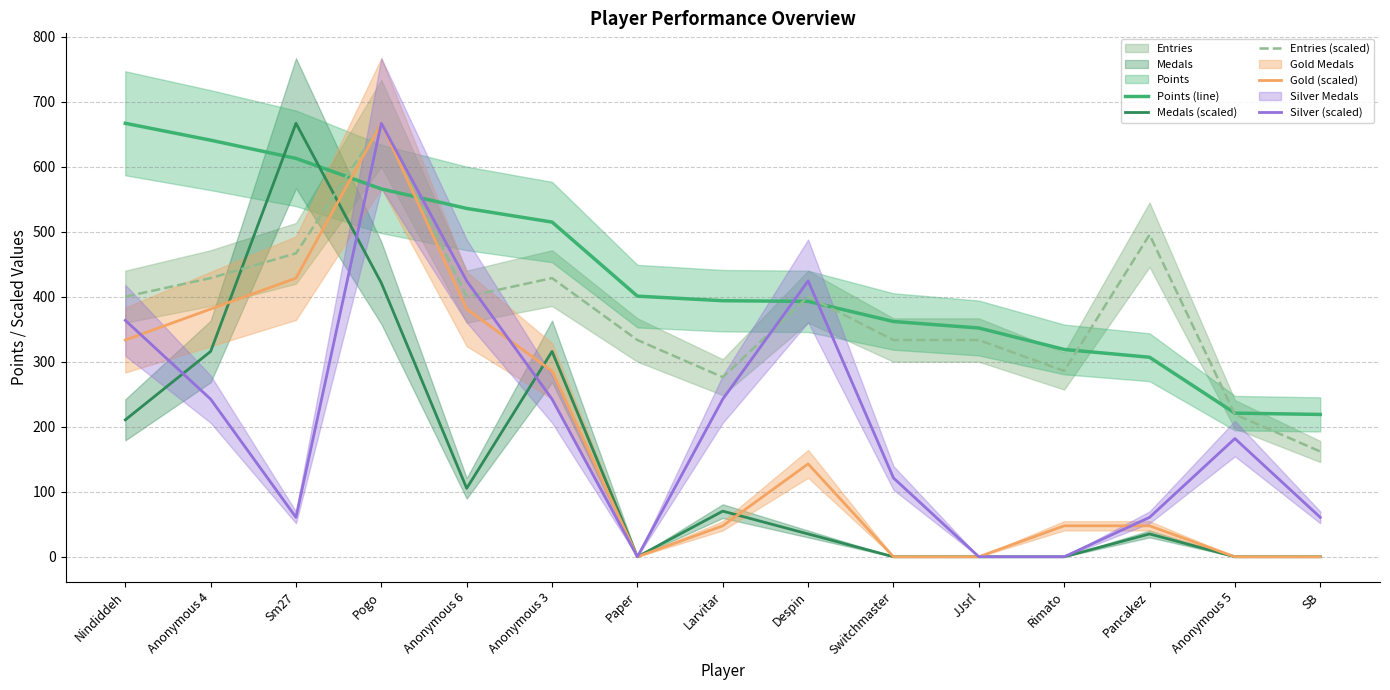

What is the maximum value shown in the chart?

667.0